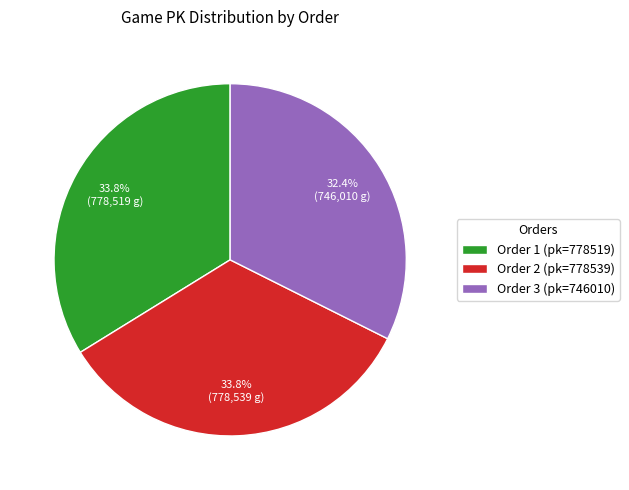

Which category has the smallest portion of the pie?

Order 3 (pk=746010)